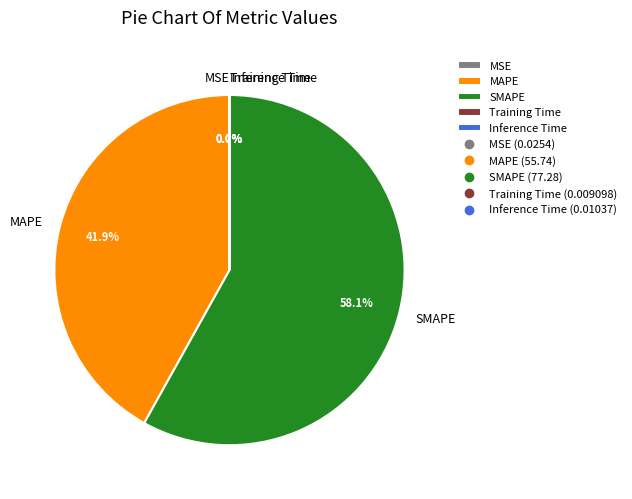

Which category accounts for the majority?

SMAPE